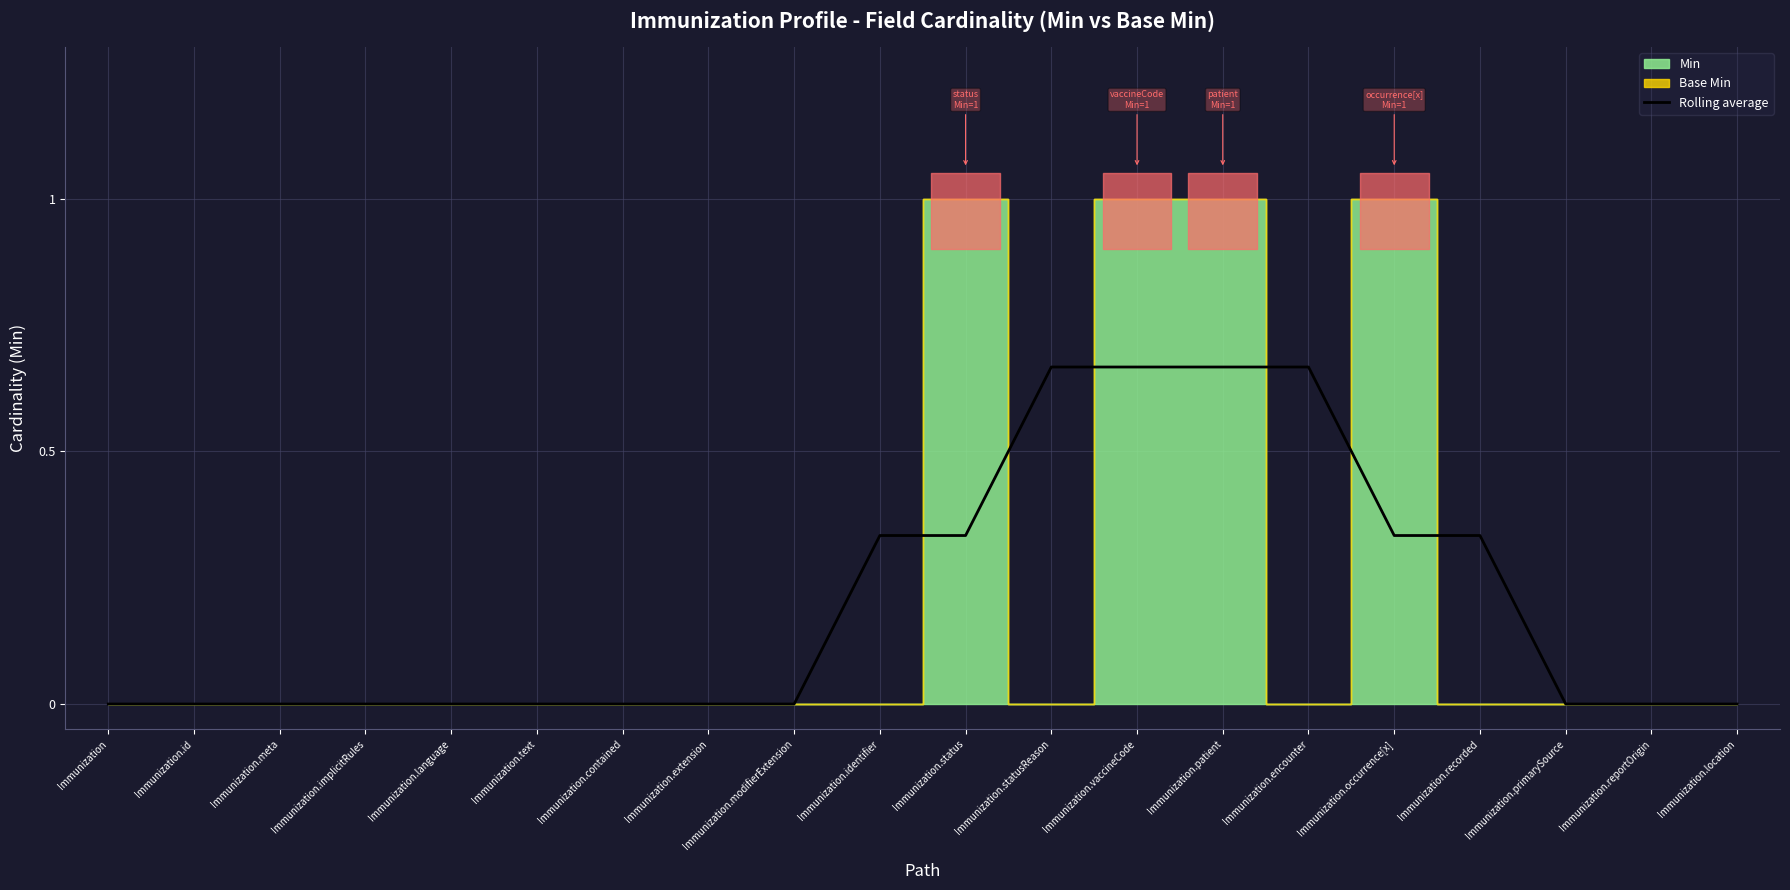

True or false: the data has more than 0 interior local peaks.

False